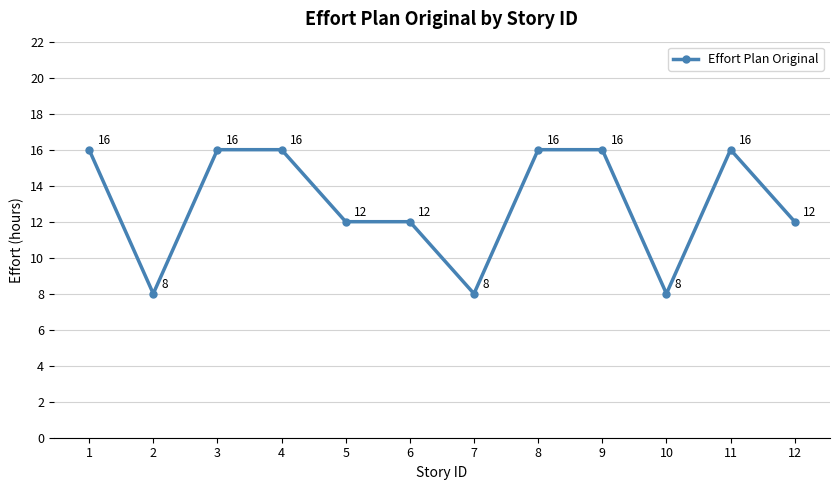

Between 3 and 2, which is larger?

3